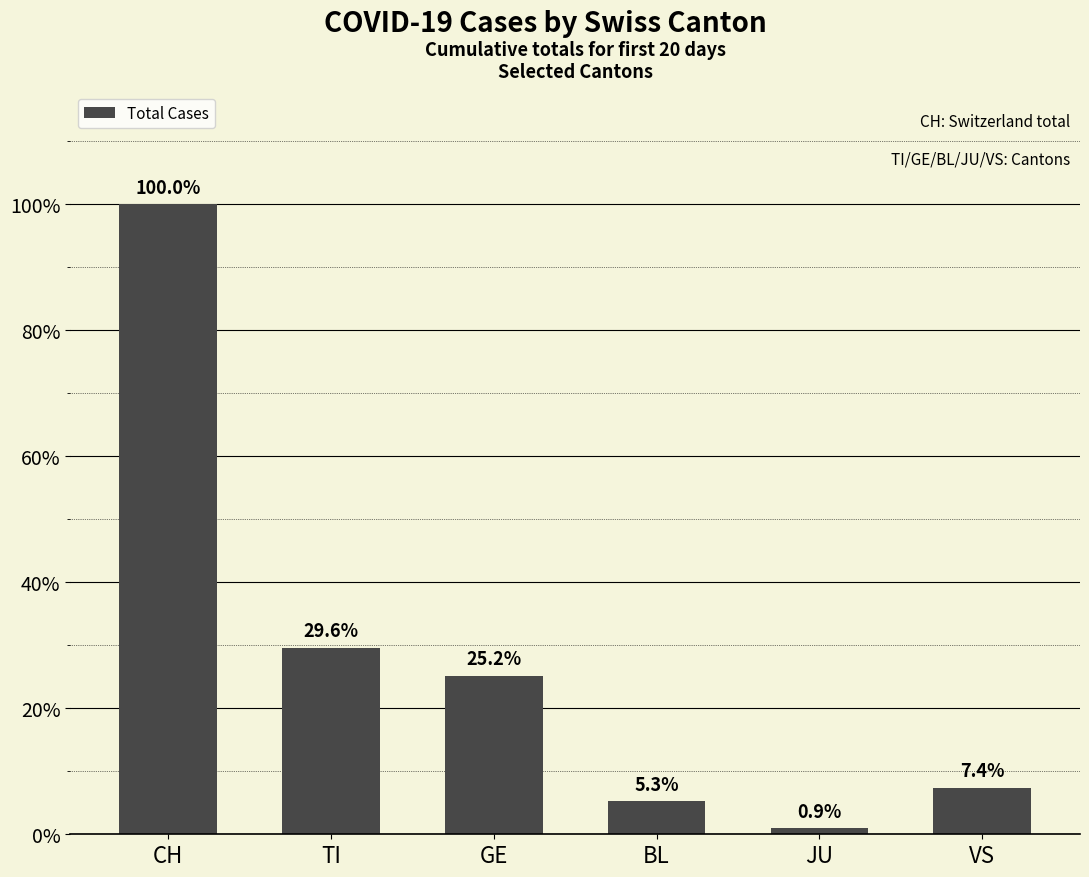

What is the label of the 4th bar from the left?

BL